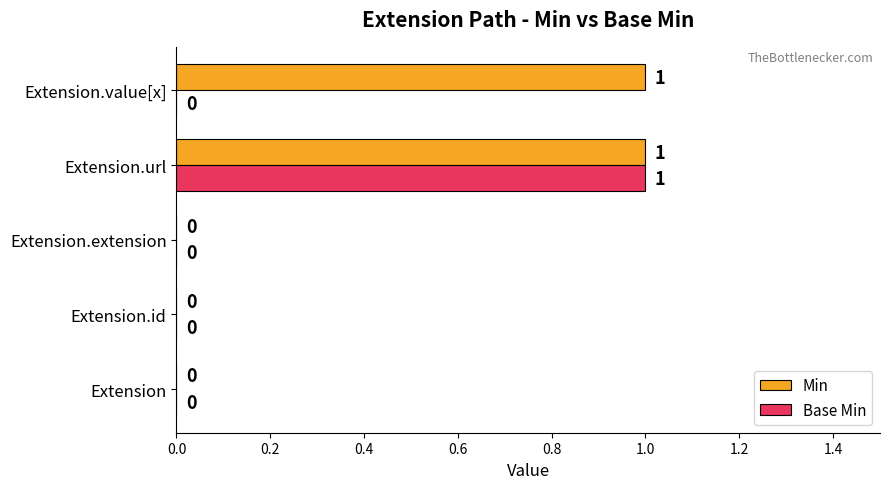

Is it true that Min equals 1 at Extension.value[x]?

True